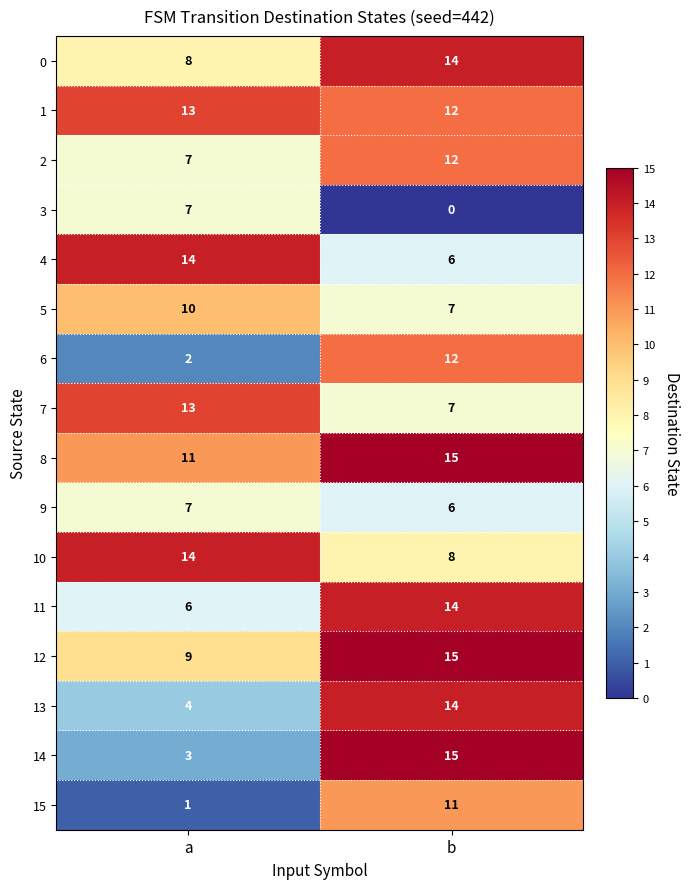

Count the number of categories in the chart.

2